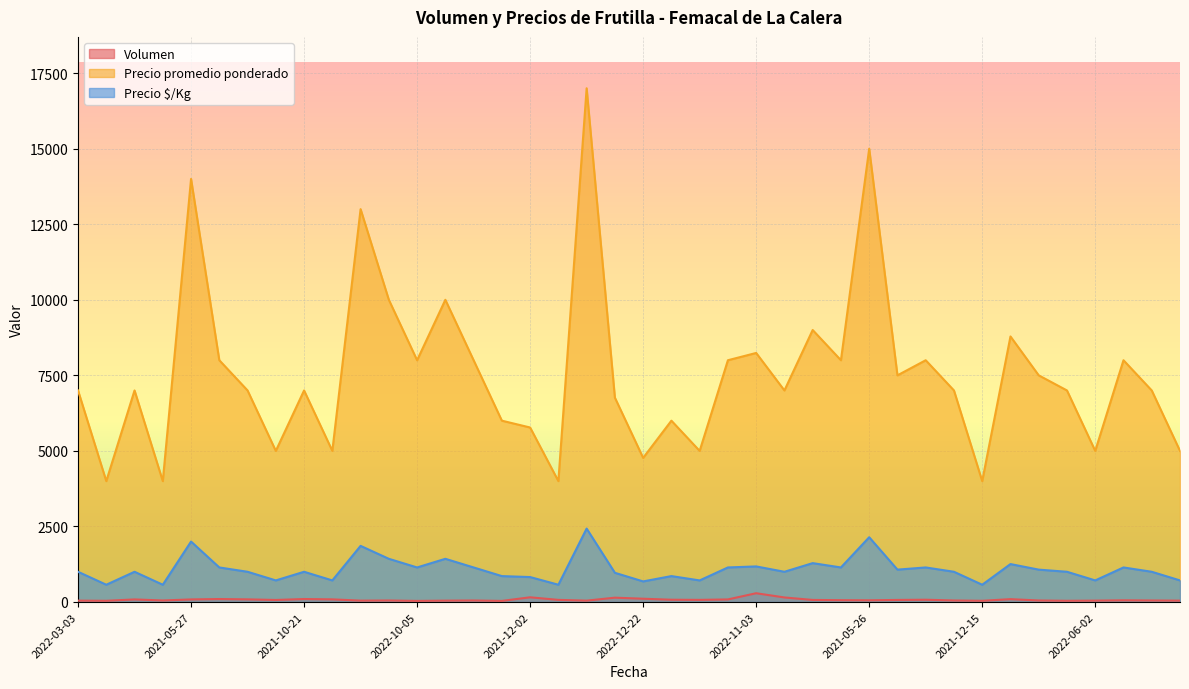

The value of Precio promedio ponderado at 2021-12-29 is 3669. True or false?

False